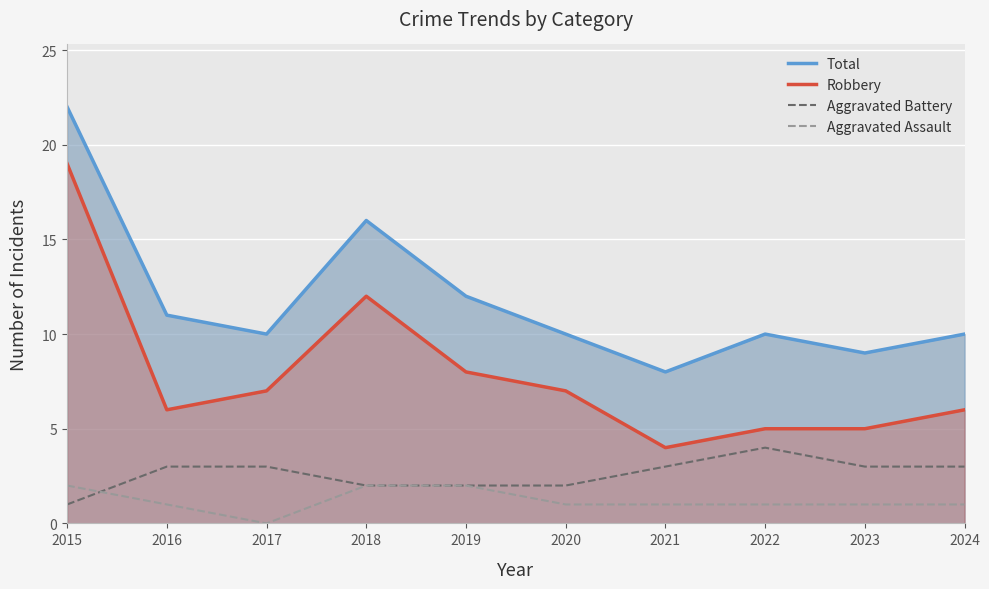

Which label corresponds to the smallest value in the chart?

2017